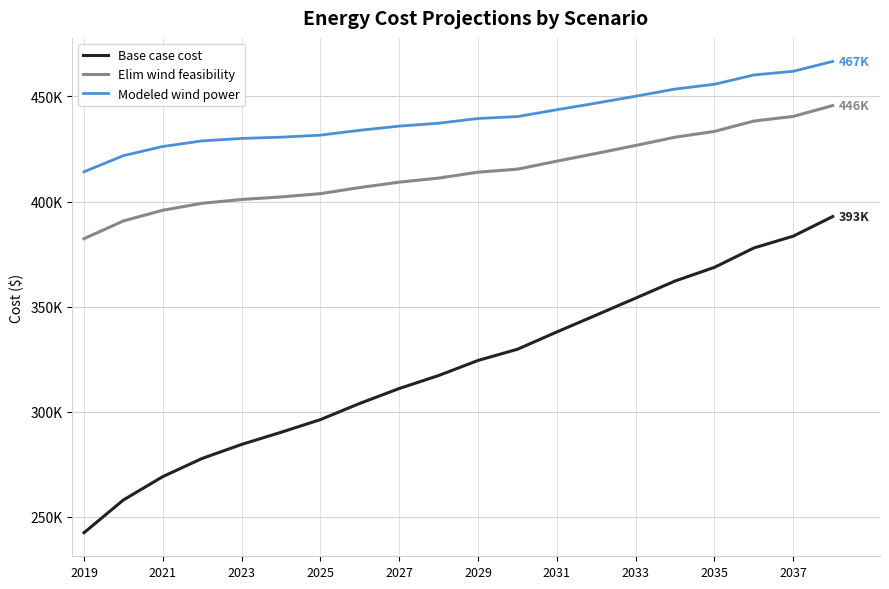

At how many categories does at least one series exceed 386909?

20